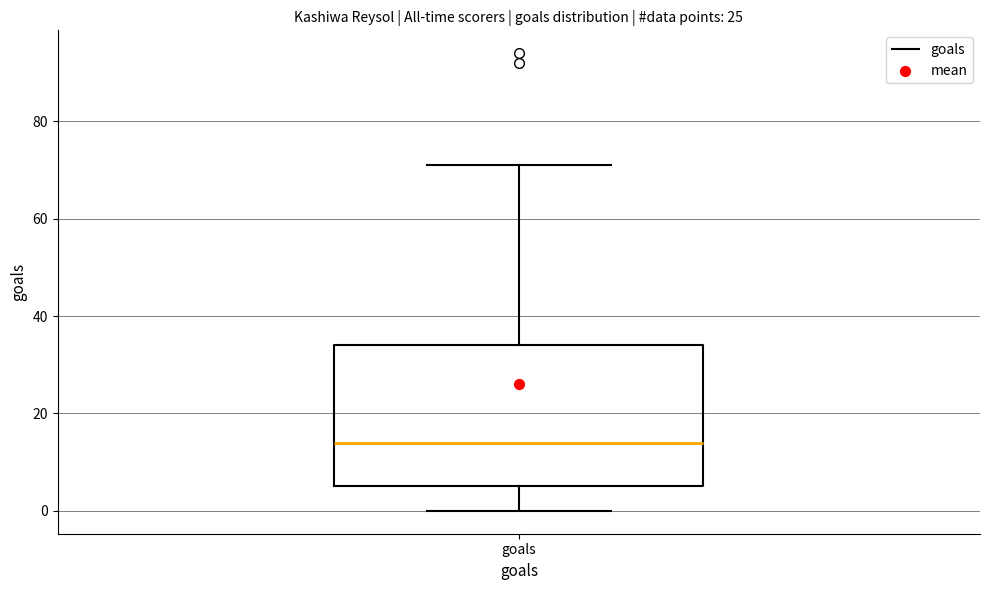

Transcribe this box plot: give where the median line is, the range the box spans, and where the two whiskers end, as read against the y-axis. The values are not printed on the chart, so give them approximately, as read against the axis.

median 14, box 6 to 34, whiskers 0 to 72